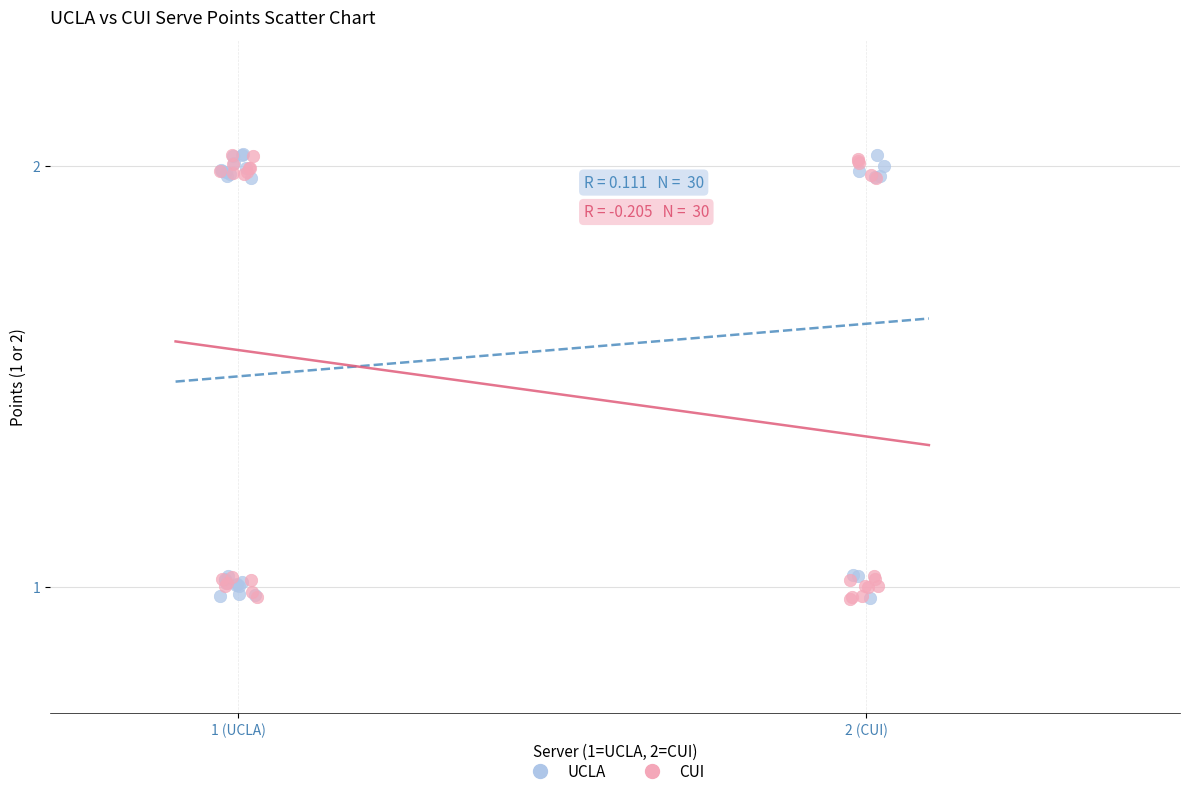

What are all the series names shown in the legend?

UCLA, CUI